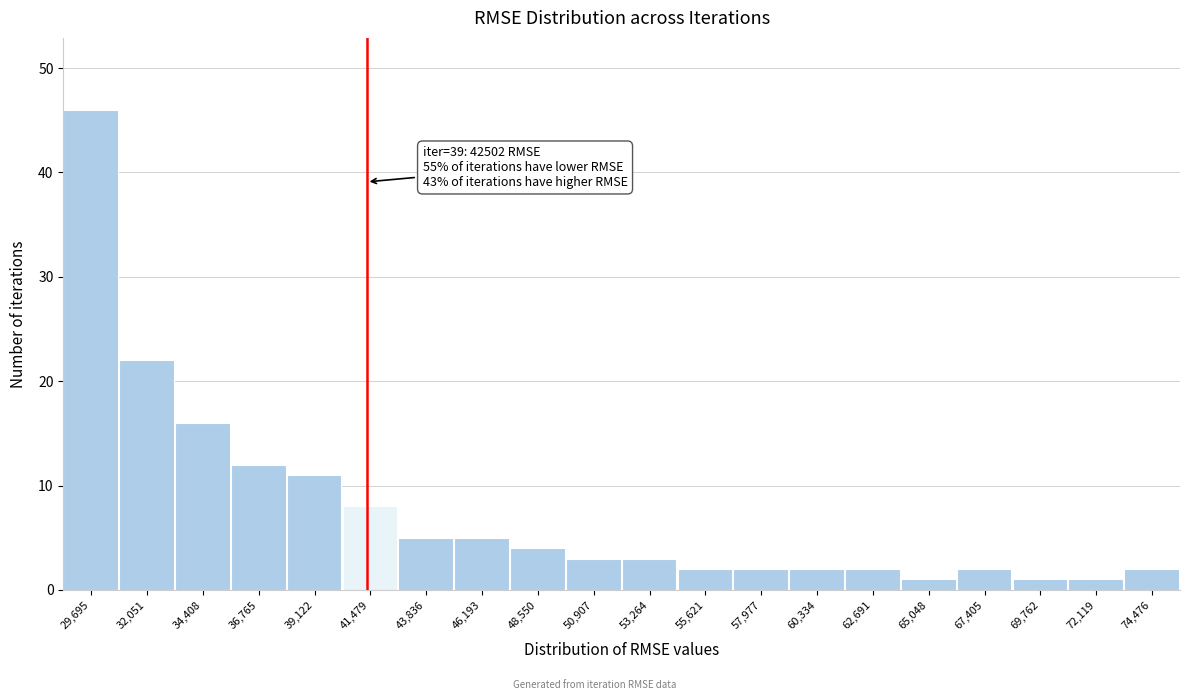

Reading right to left, list all the values displayed in this chart.

74,476=2	72,119=1	69,762=1	67,405=2	65,048=1	62,691=2	60,334=2	57,977=2	55,621=2	53,264=3	50,907=3	48,550=4	46,193=5	43,836=5	41,479=8	39,122=11	36,765=12	34,408=16	32,051=22	29,695=46